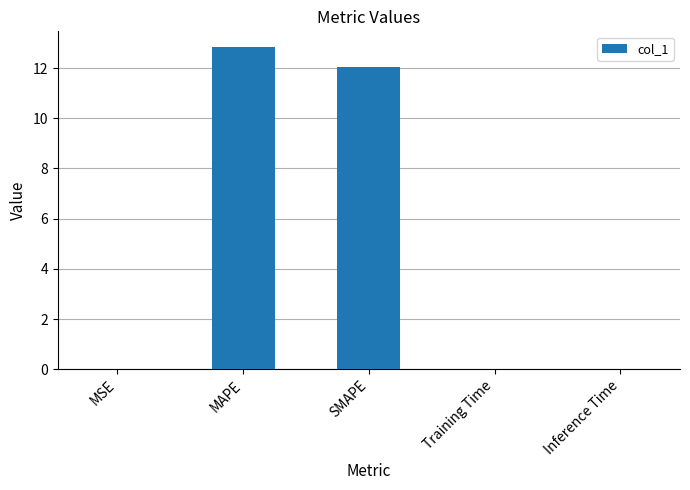

Between MAPE and MSE, which is larger?

MAPE